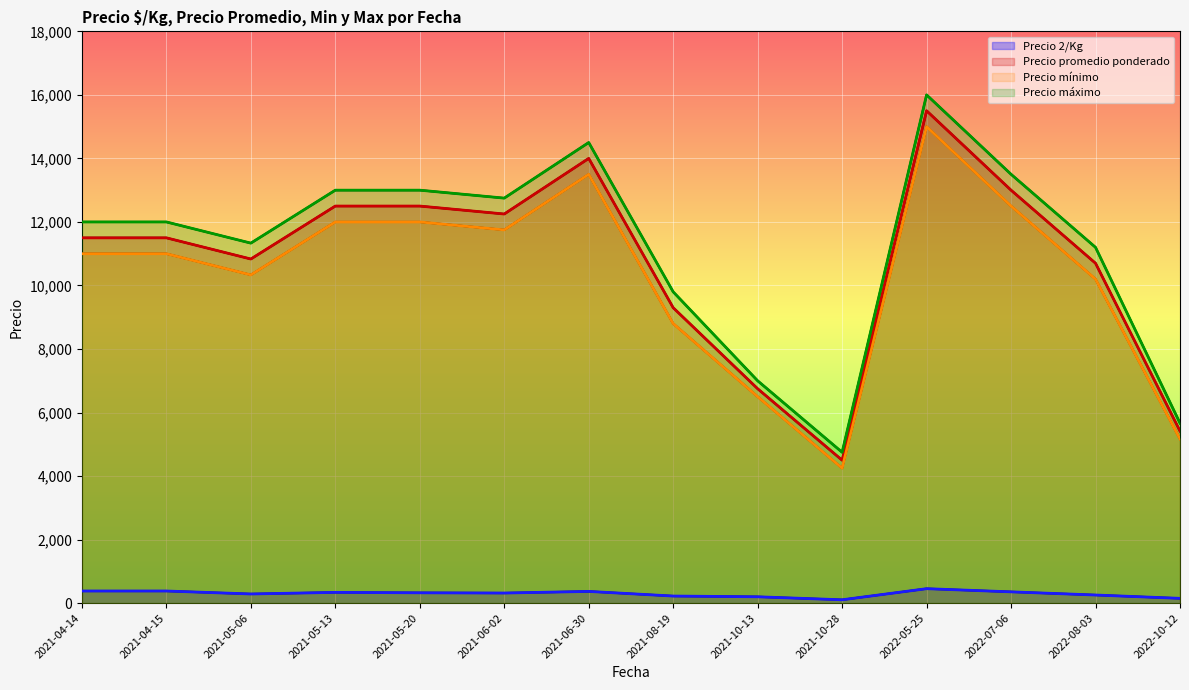

The value of Precio promedio ponderado at 2021-05-13 is 2882.3. True or false?

False